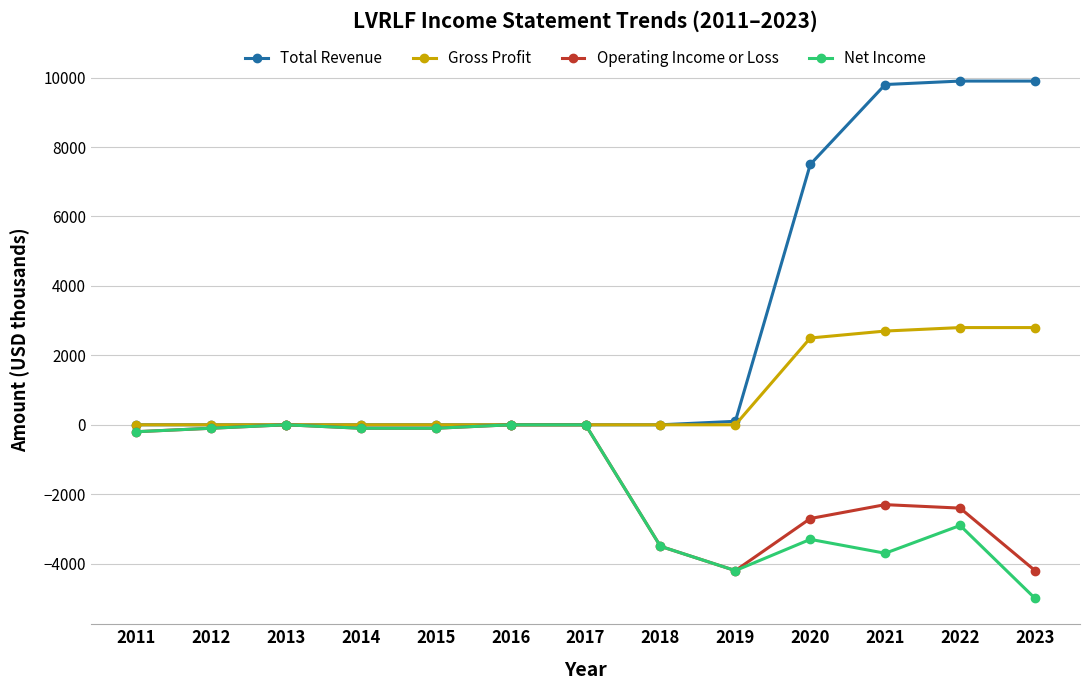

What is the total value across all series at 2015?

-200